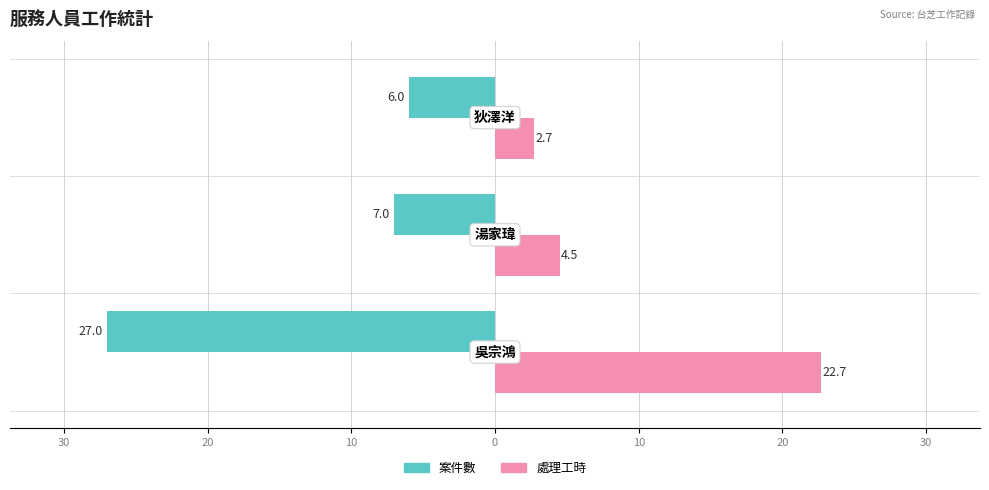

Reading left to right, extract all data points from this chart.

案件數: 40=-27.0	30=-7.0	20=-6.0
處理工時: 40=22.7	30=4.5	20=2.7